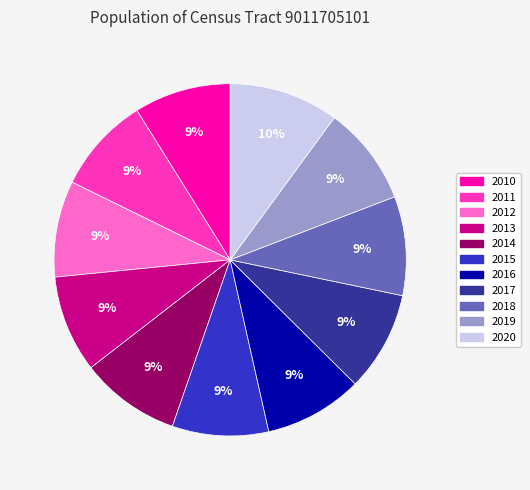

To the nearest percent, what percentage of the pie is 2013?

9%